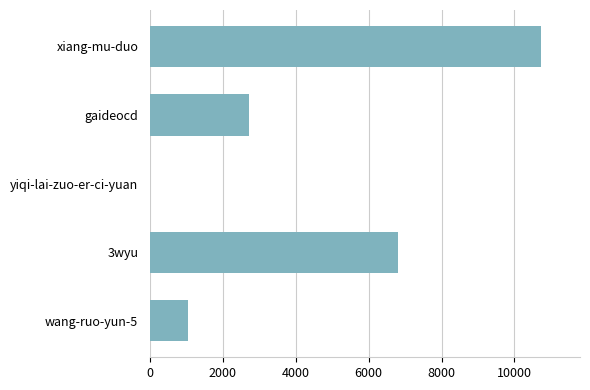

The value at 3wyu is 11488. True or false?

False